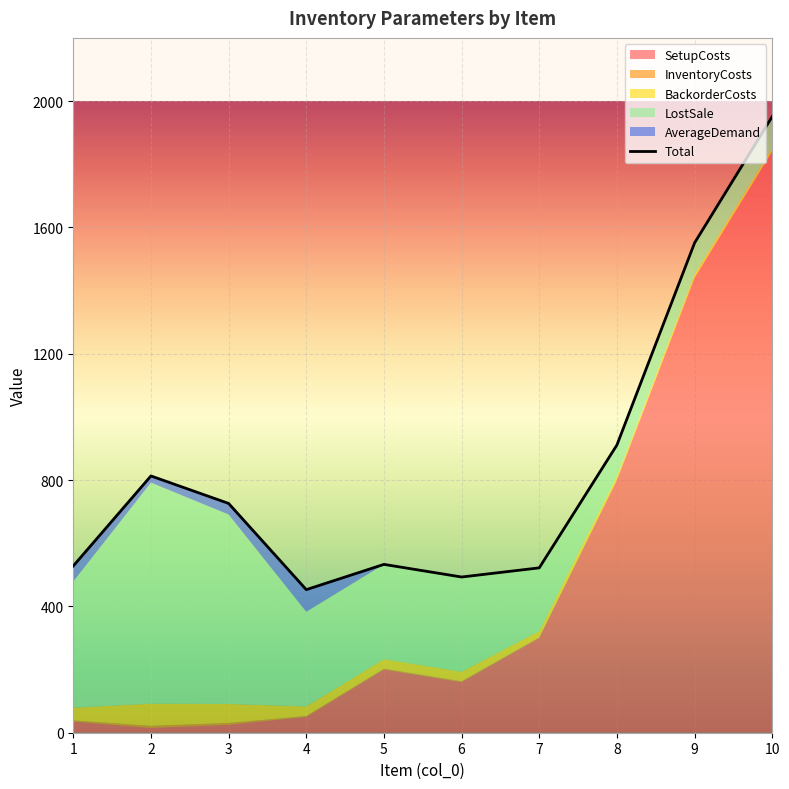

How many data points are above 726?

4